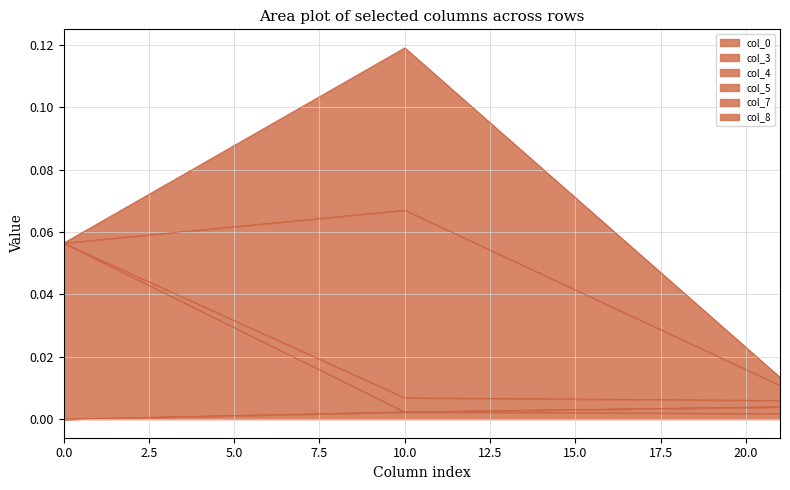

Reading left to right, list all the values displayed in this chart.

col_0: 0=0.0	1=0.0	2=0.0
col_3: 0=0.0	1=0.0	2=0.0
col_4: 0=0.1	1=0.0	2=0.0
col_5: 0=0.0	1=0.0	2=0.0
col_7: 0=0.0	1=0.1	2=0.0
col_8: 0=0.0	1=0.1	2=0.0